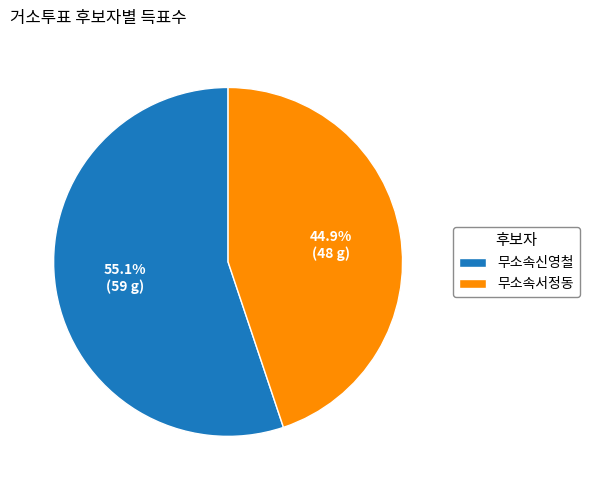

Approximately how many times larger is the value at 무소속신영철 compared to 무소속서정동?

1.2